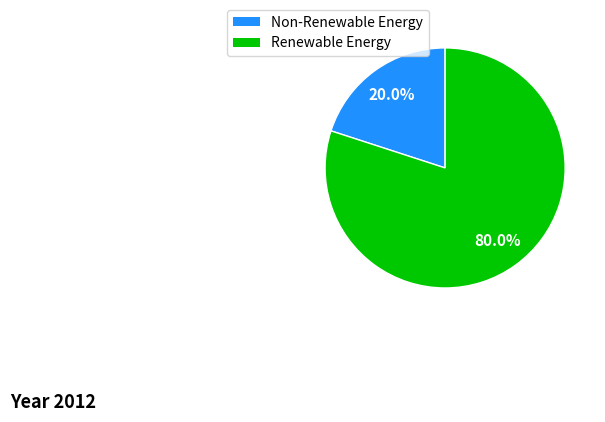

Does any single category account for the majority?

Yes